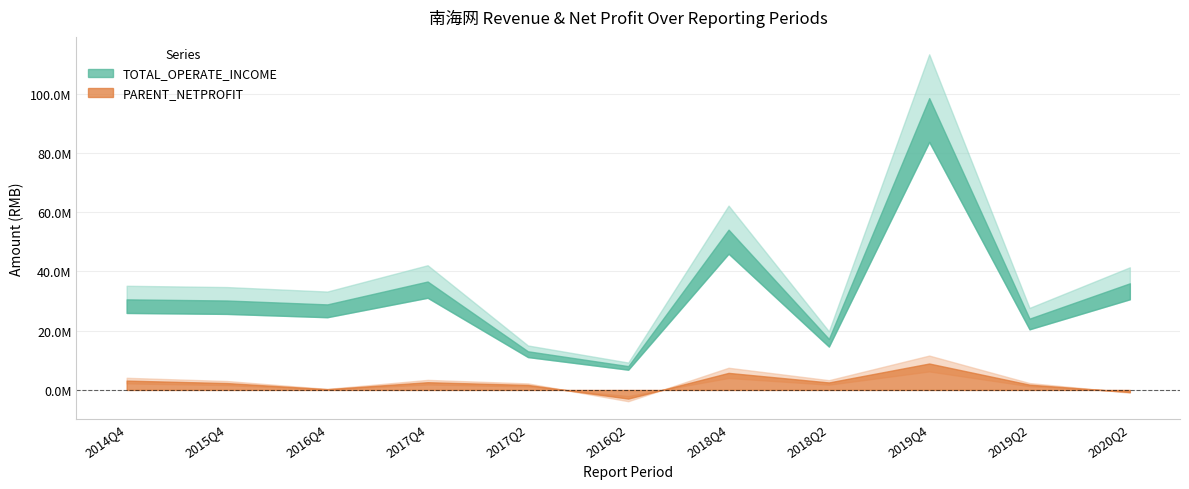

What is the change in value from 2016Q4 to 2017Q4?

+7728360.5